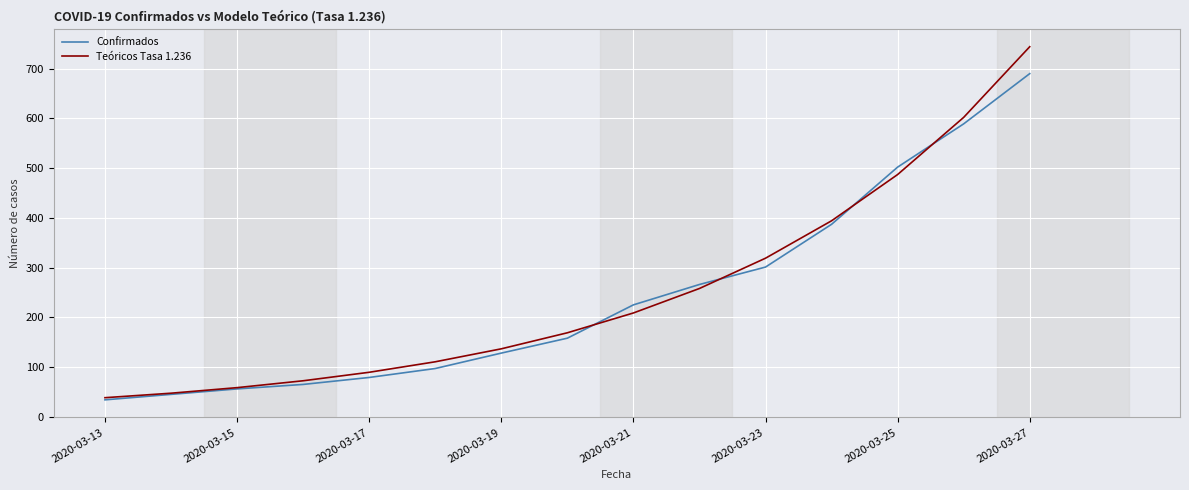

Which series has the widest spread of values?

Teóricos Tasa 1.236